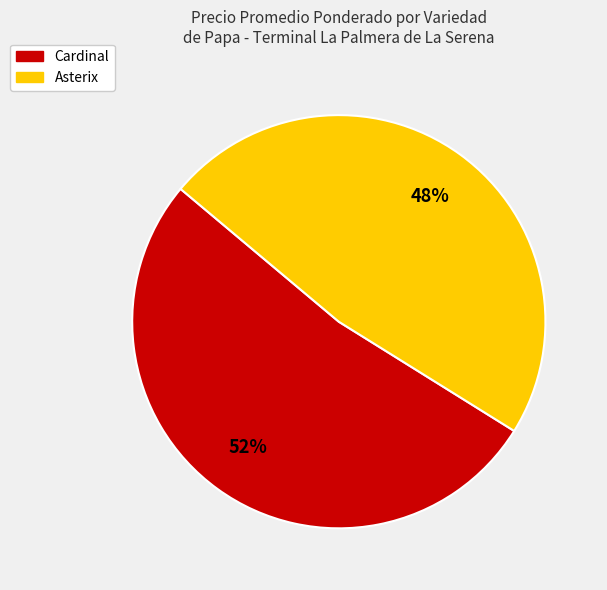

To the nearest percent, what is the difference between the largest and smallest slice percentages?

4%